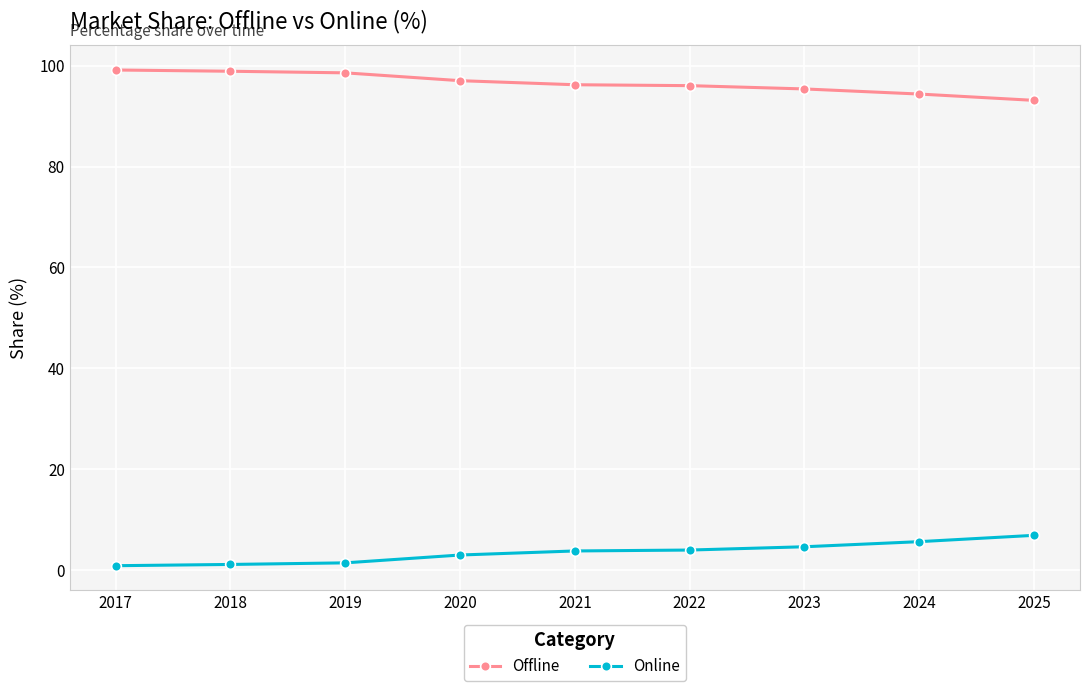

The value of Offline at 2025 is 93.1. True or false?

True